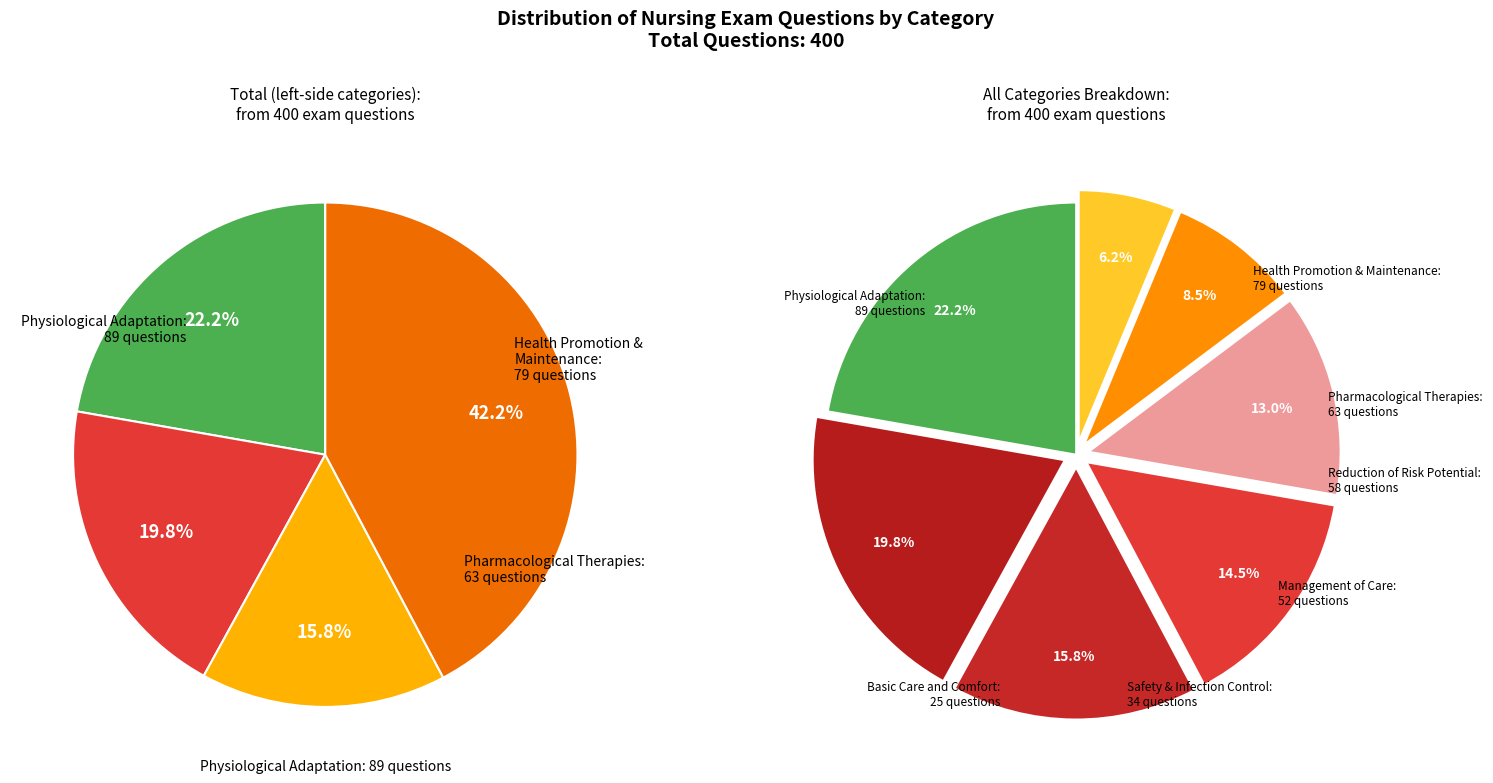

To the nearest percent, what is the average slice percentage?

14%